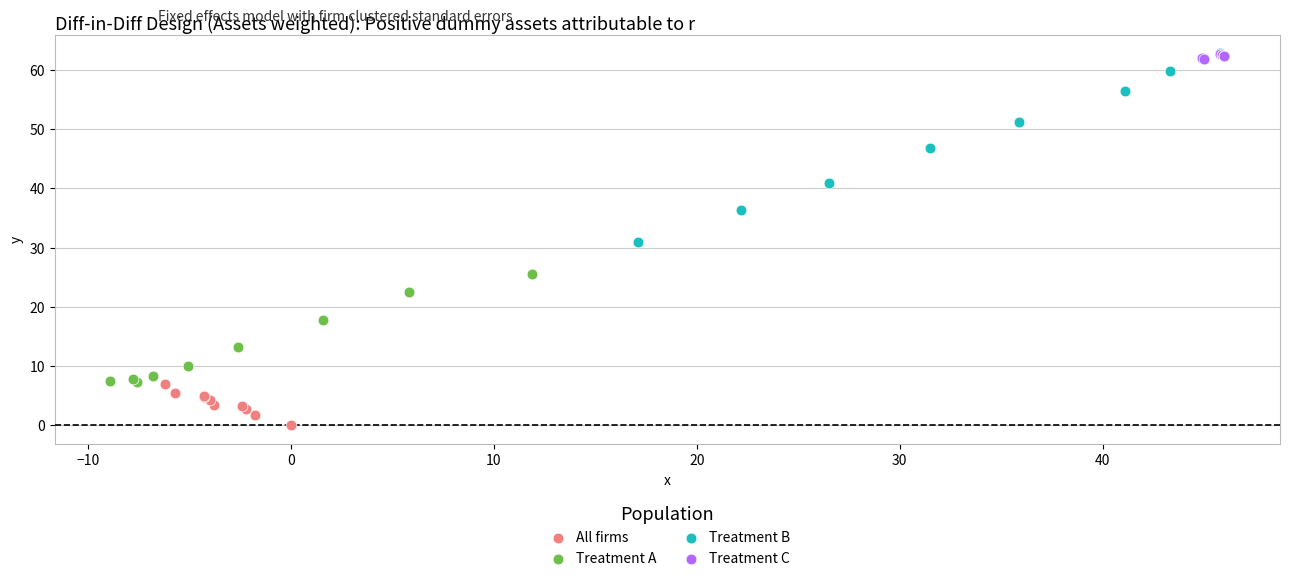

Which series has the widest spread of Y values?

Treatment B